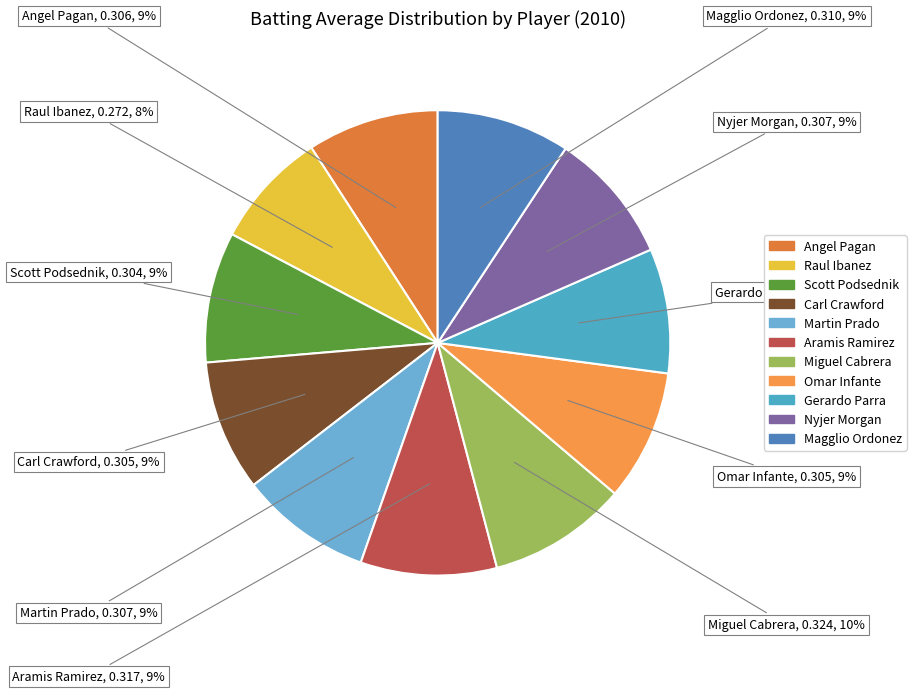

Which category has the smallest portion of the pie?

Raul Ibanez